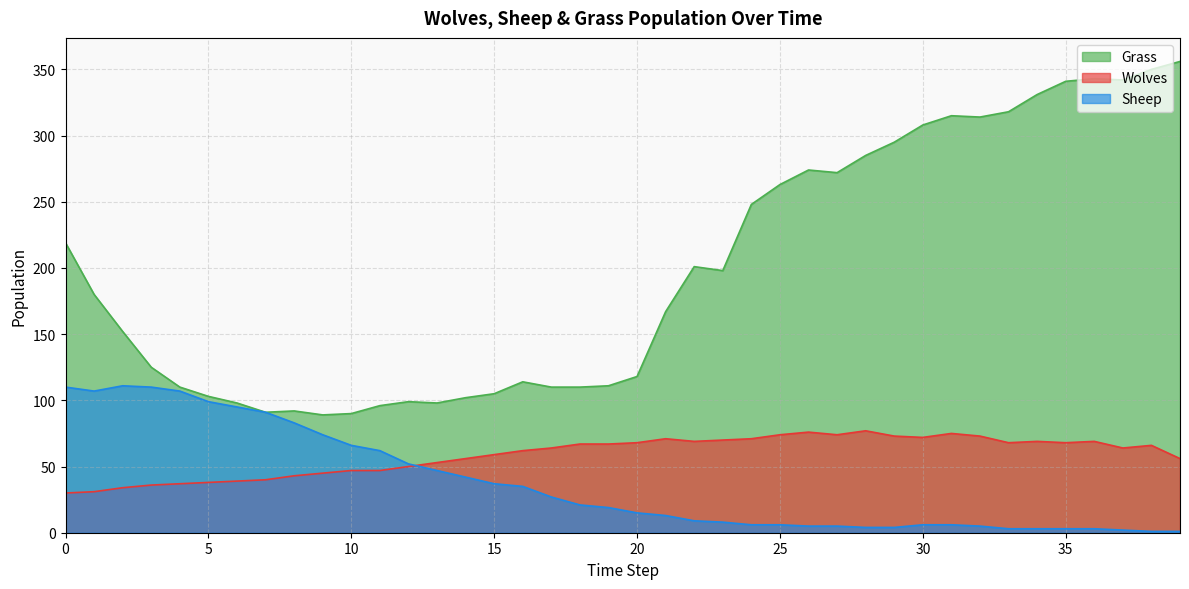

Between 26 and 17, which is larger?

26